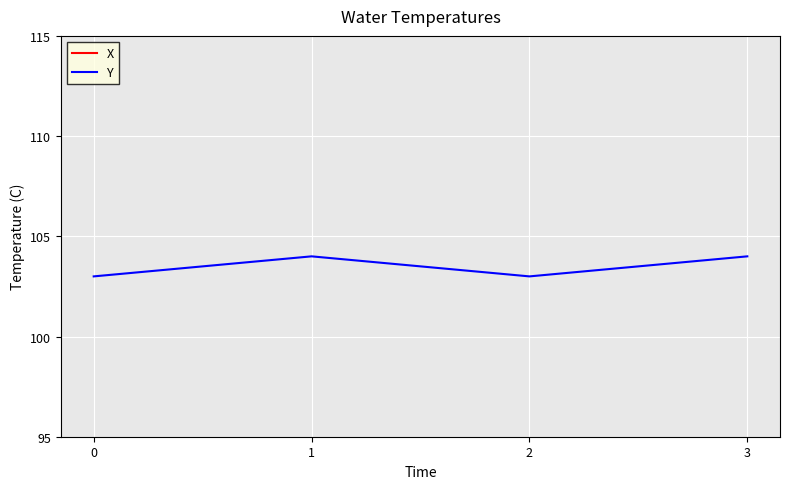

True or false: X and Y intersect in this chart.

False